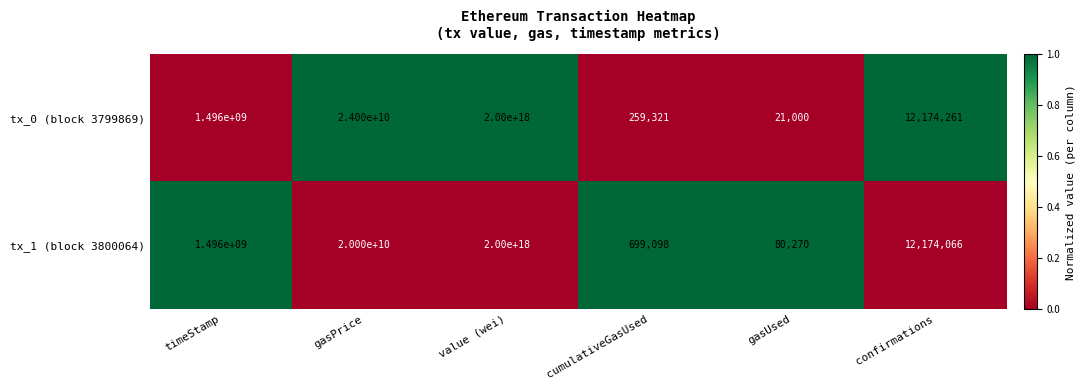

At which category is the sum across all series the highest?

value (wei)